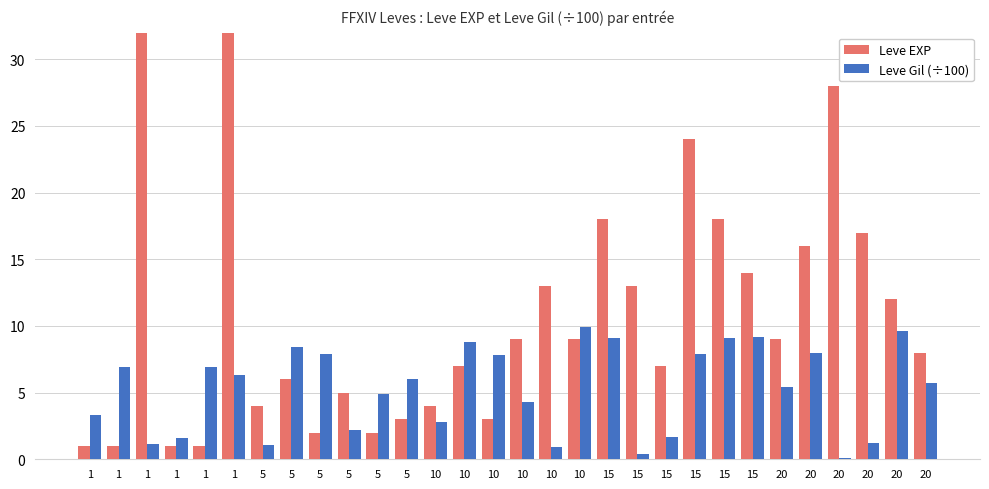

Which has a higher value, 1 or 1?

1